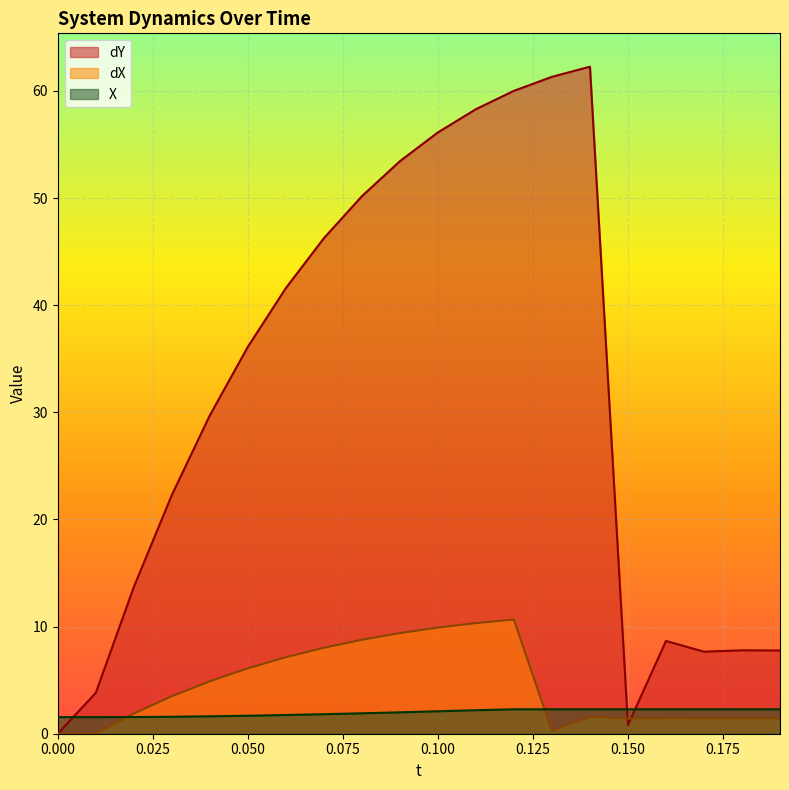

List the labels in order of X value, largest first.

0.12, 0.13, 0.14, 0.15, 0.16, 0.17, 0.18, 0.19, 0.11, 0.1, 0.09, 0.08, 0.07, 0.06, 0.05, 0.04, 0.03, 0.02, 0.01, 0.0